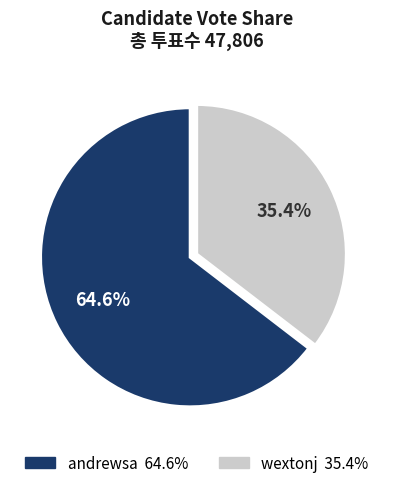

What is the largest slice in the pie chart?

andrewsa